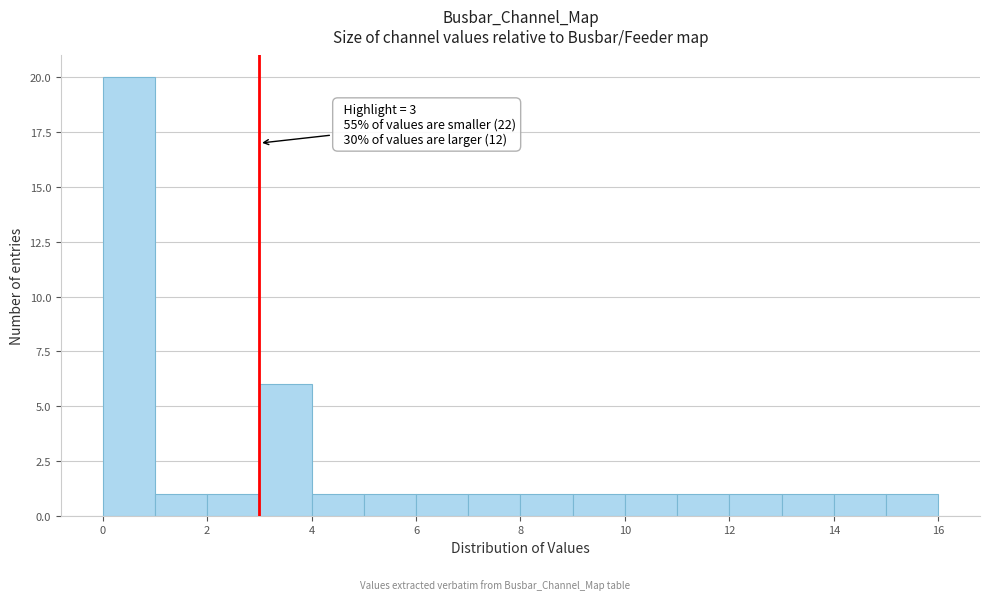

Over which range of the x-axis is the bar tallest?

0 to 1